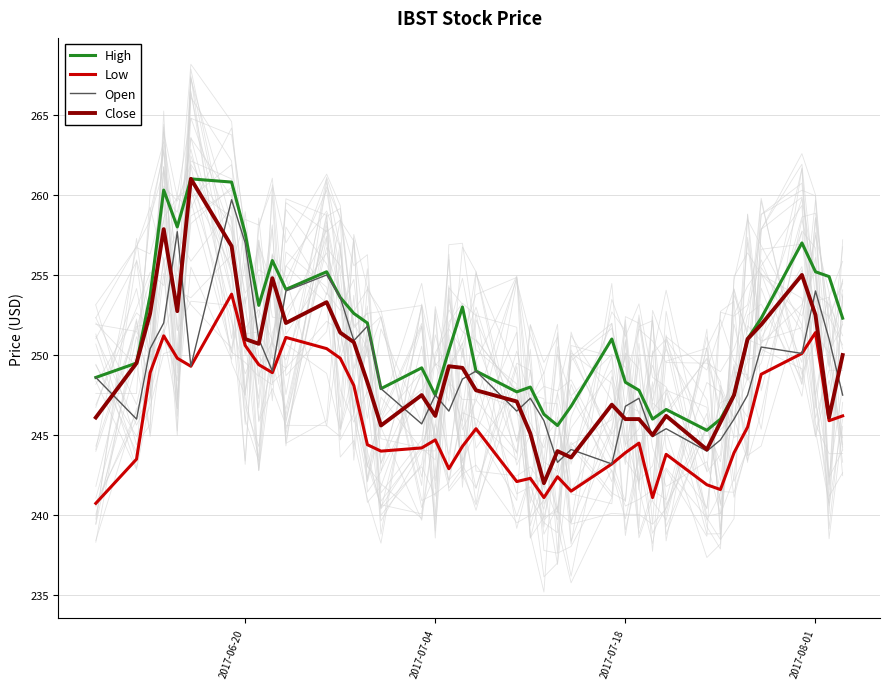

What is the lowest value of the Open series?

243.2